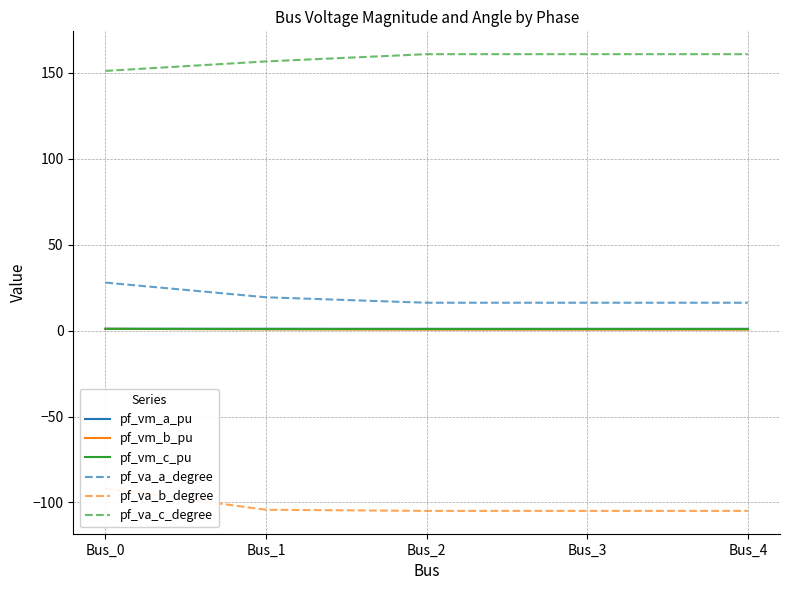

Where is the first local maximum for pf_vm_a_pu?

Bus_1